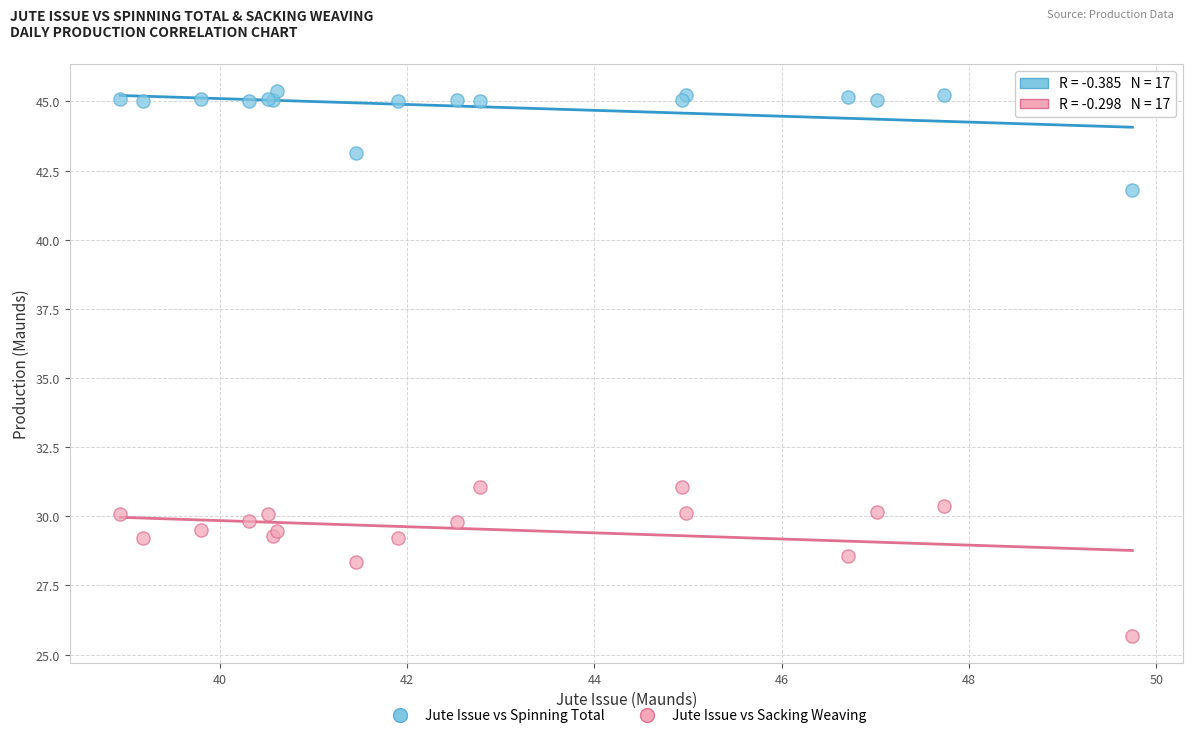

Which series has the largest Y range (max minus min)?

Jute Issue vs Sacking Weaving